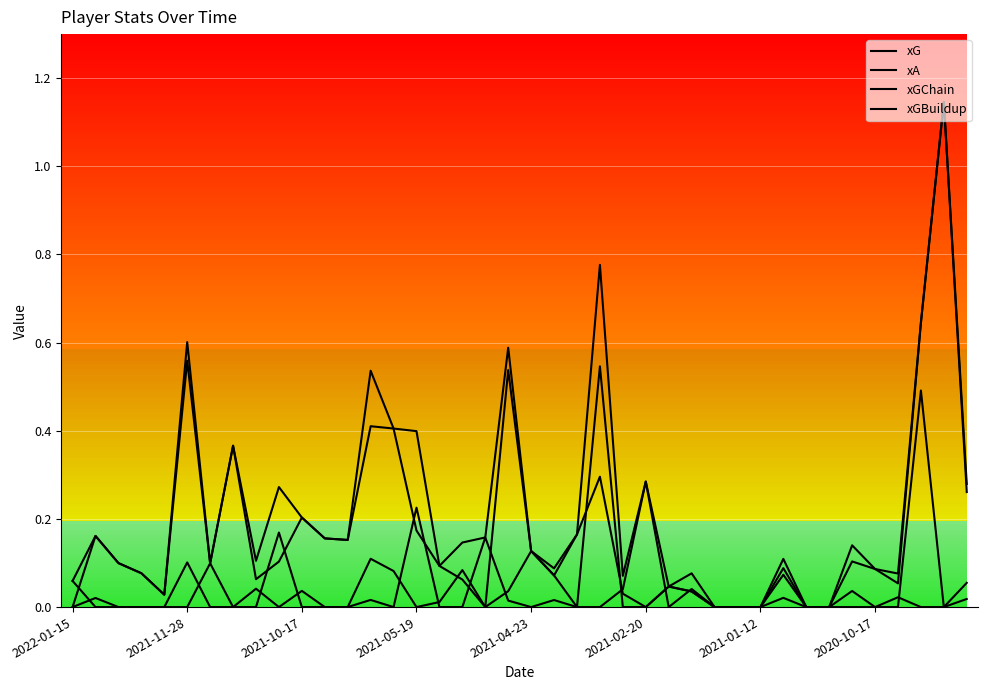

Does the chart display data point markers on the line(s)?

No